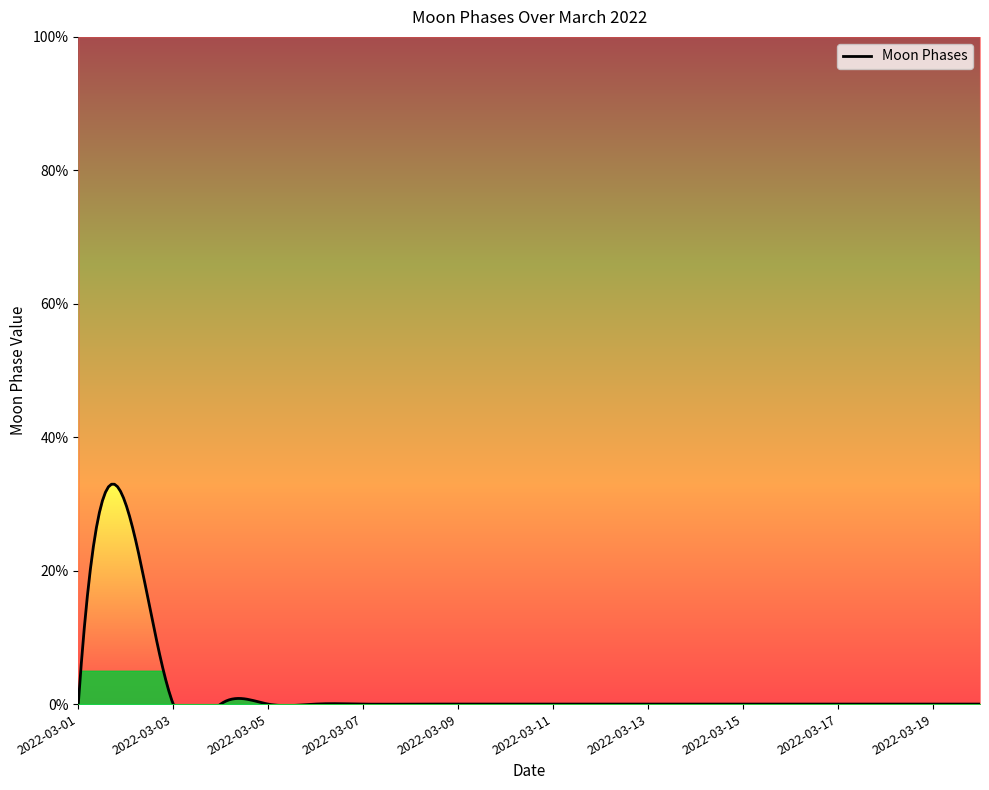

The chart shows a value of 0 at 2022-03-08. True or false?

True